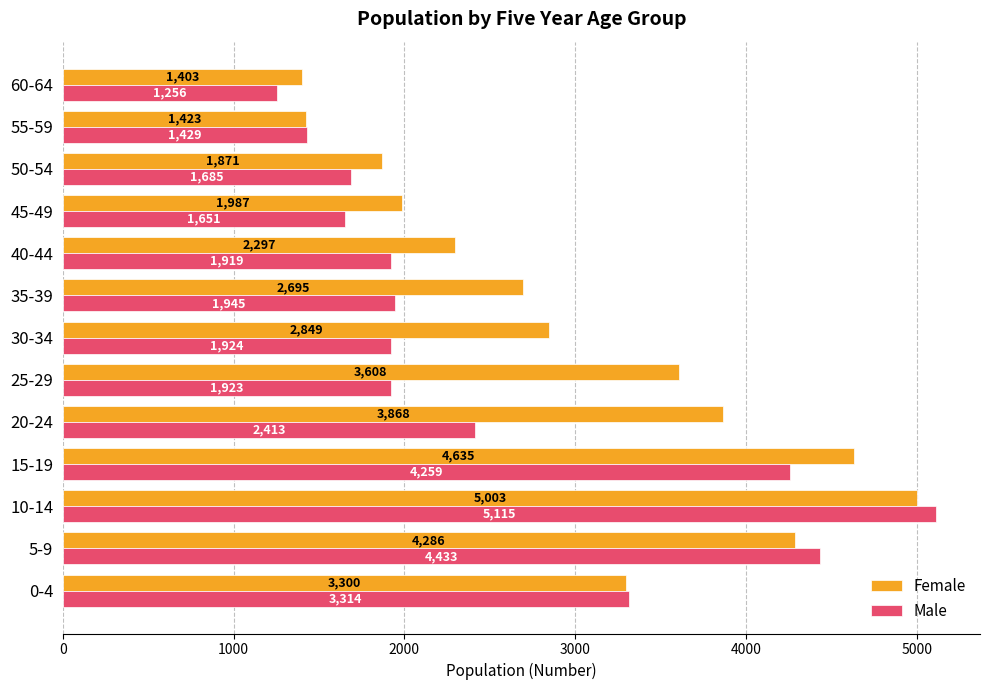

What is the sum of all Female values?

39225